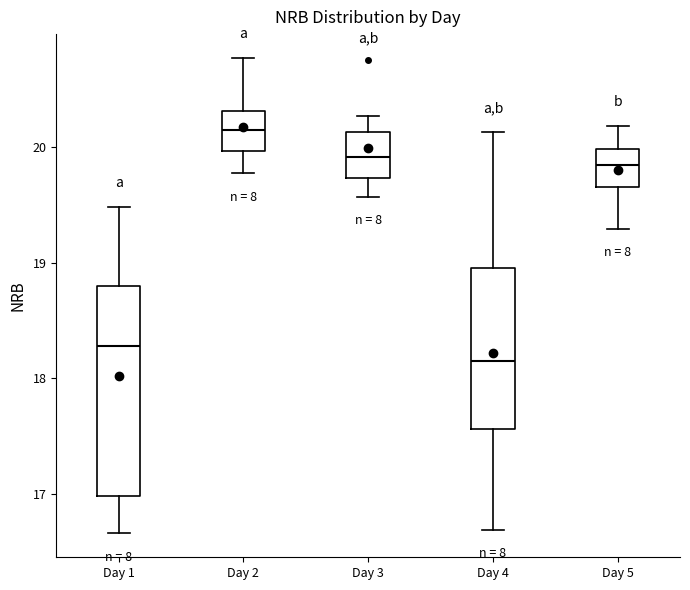

Reading left to right, read every box against the y-axis: the position of its median line, the range the box covers, and the ends of its whiskers. The values are not printed on the chart, so give them approximately, as read against the axis.

Day 1: median 18.3, box 17.0 to 18.8, whiskers 16.7 to 19.5
Day 2: median 20.2, box 20.0 to 20.3, whiskers 19.8 to 20.8
Day 3: median 19.9, box 19.7 to 20.1, whiskers 19.6 to 20.3
Day 4: median 18.2, box 17.6 to 19.0, whiskers 16.7 to 20.1
Day 5: median 19.8, box 19.7 to 20.0, whiskers 19.3 to 20.2